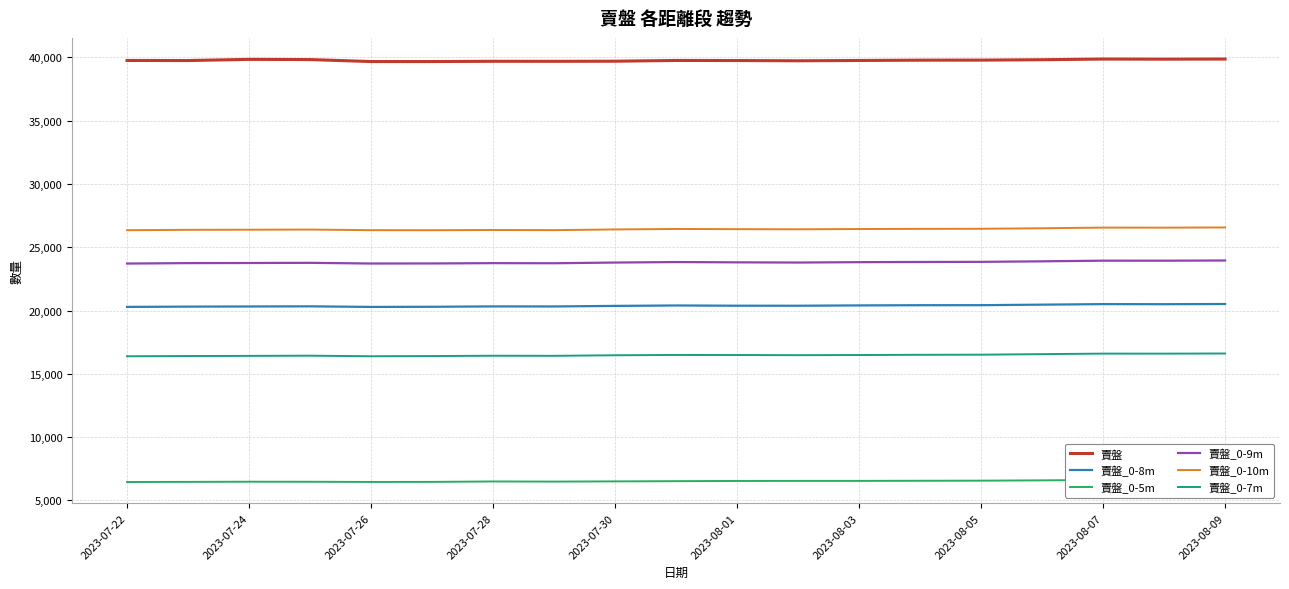

Is it true that 賣盤_0-8m equals 8008 at 2023-08-07?

False